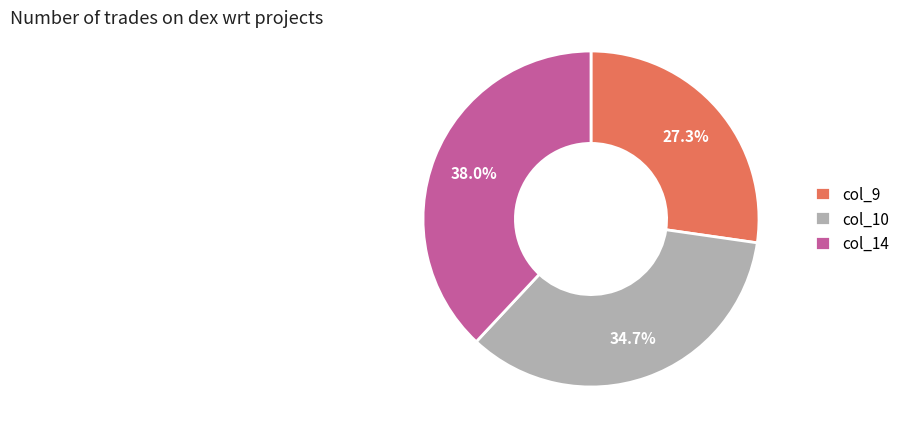

Which slice is the largest?

col_14